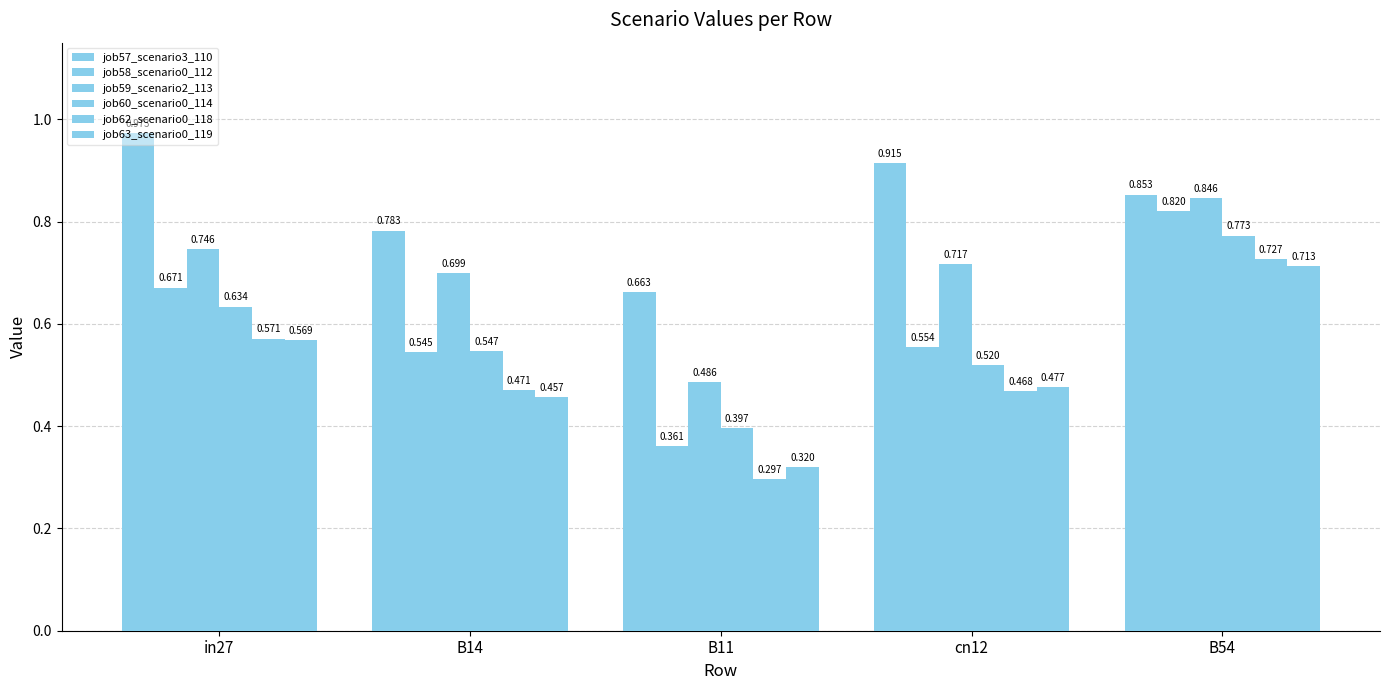

Are the bars horizontal?

No